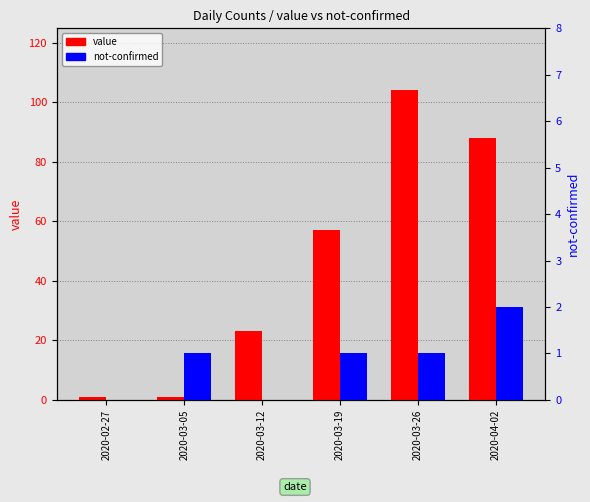

Between 2020-03-19 and 2020-04-02, which is larger?

2020-04-02